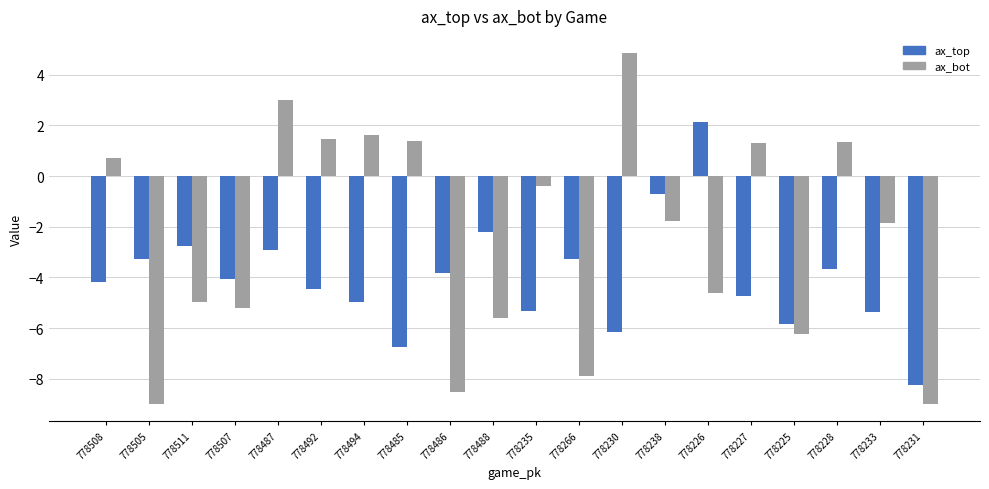

How many distinct data groups are displayed?

2